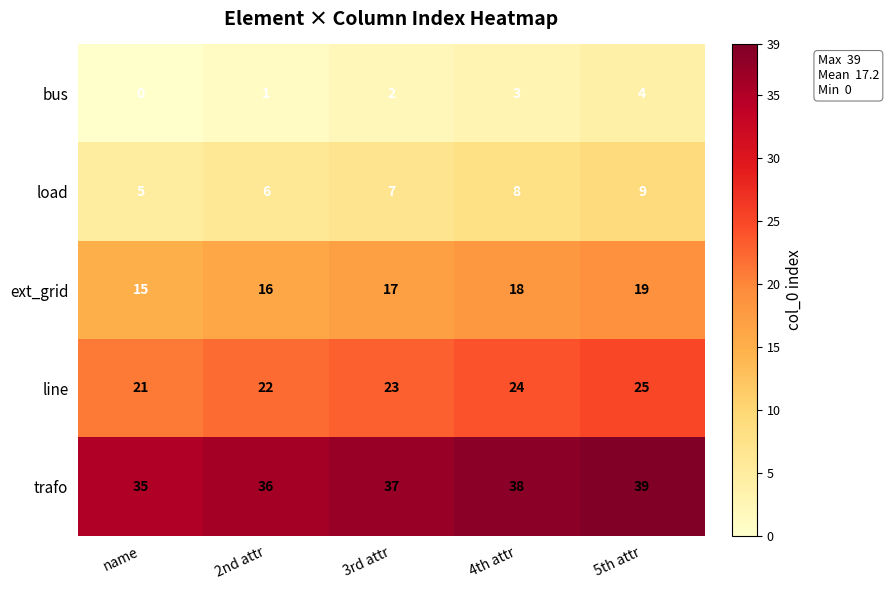

What is the difference between the highest and lowest values at name?

35